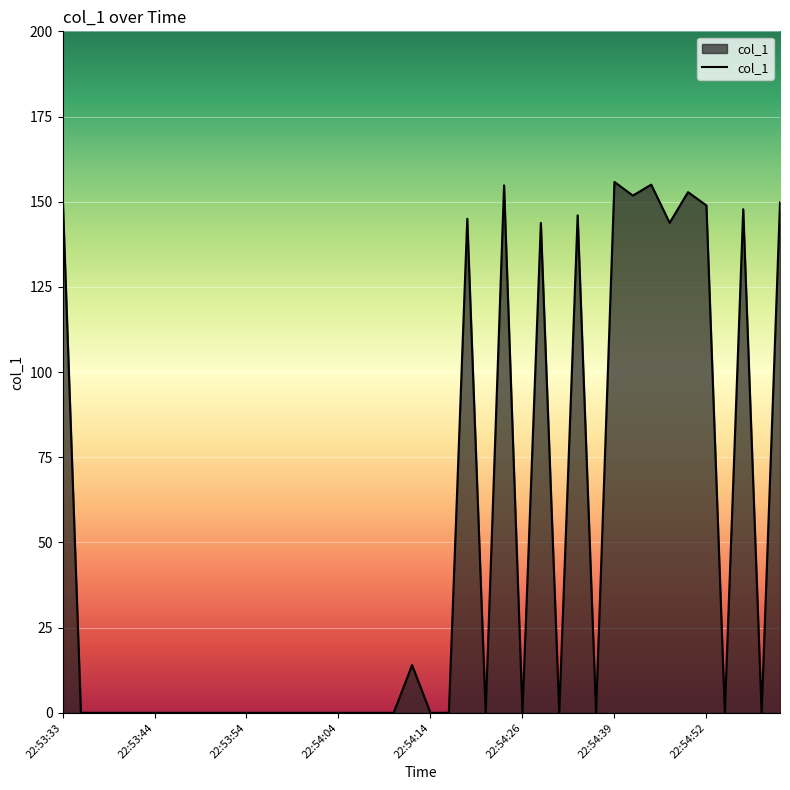

What is the difference between the maximum and minimum values?

155.8